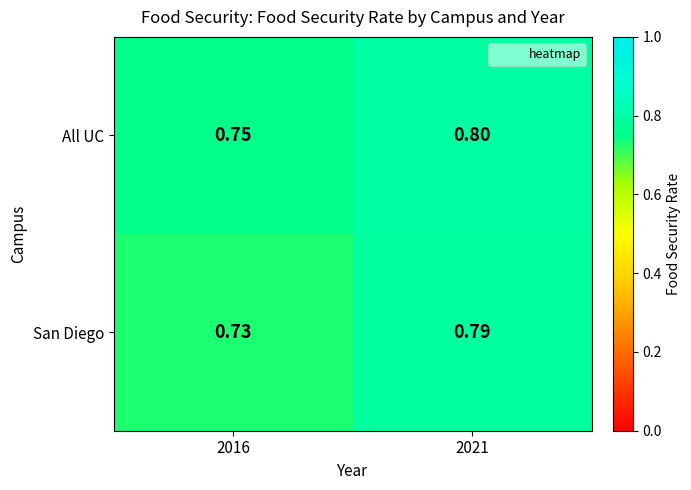

Rank the series by their average value, from highest to lowest.

All UC, San Diego